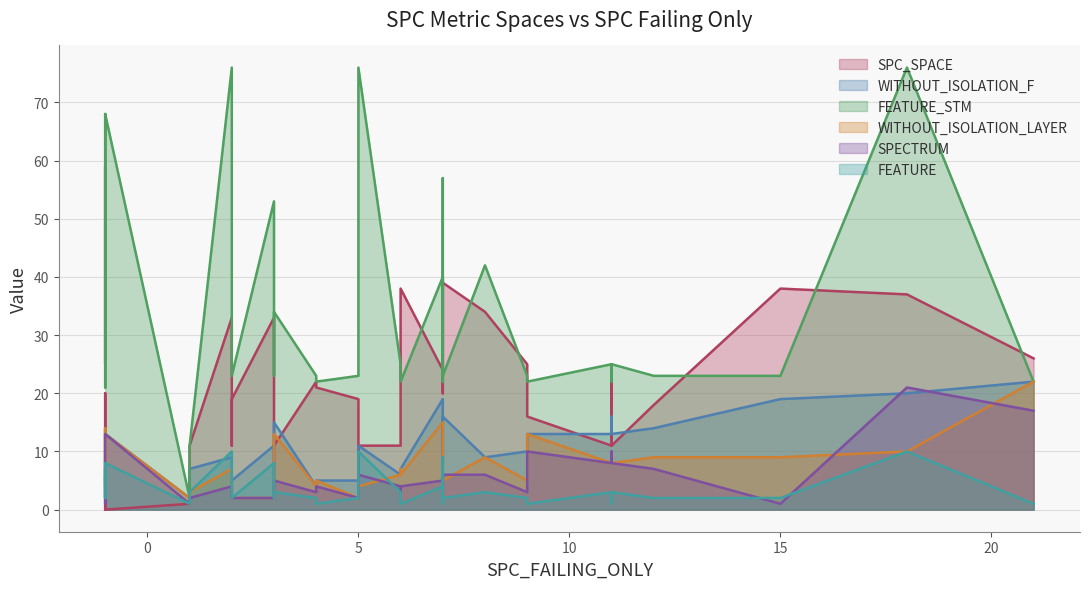

What is the value of the SPECTRUM point at the 38th from the left?

2